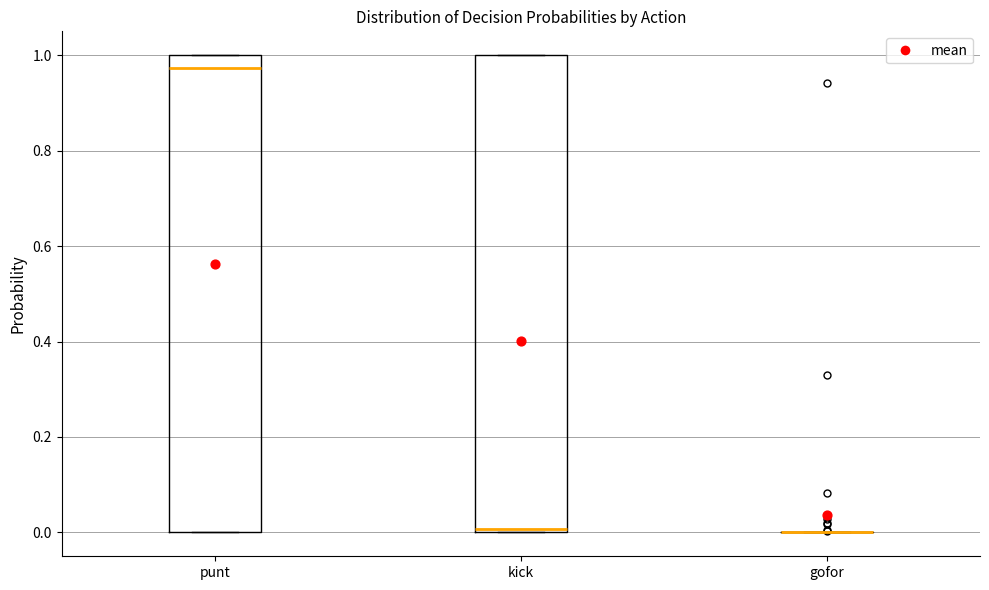

Reading left to right, transcribe this box plot: for each box, give where its median line is, the range the box spans, and where its two whiskers end, as read against the y-axis. The values are not printed on the chart, so give them approximately, as read against the axis.

punt: median 0.98, box 0.00 to 1.00, whiskers 0.00 to 1.00
kick: median 0.00 (just above the box's lower edge), box 0.00 to 1.00, whiskers 0.00 to 1.00
gofor: box collapsed to a line at 0.00, whiskers 0.00 to 0.00